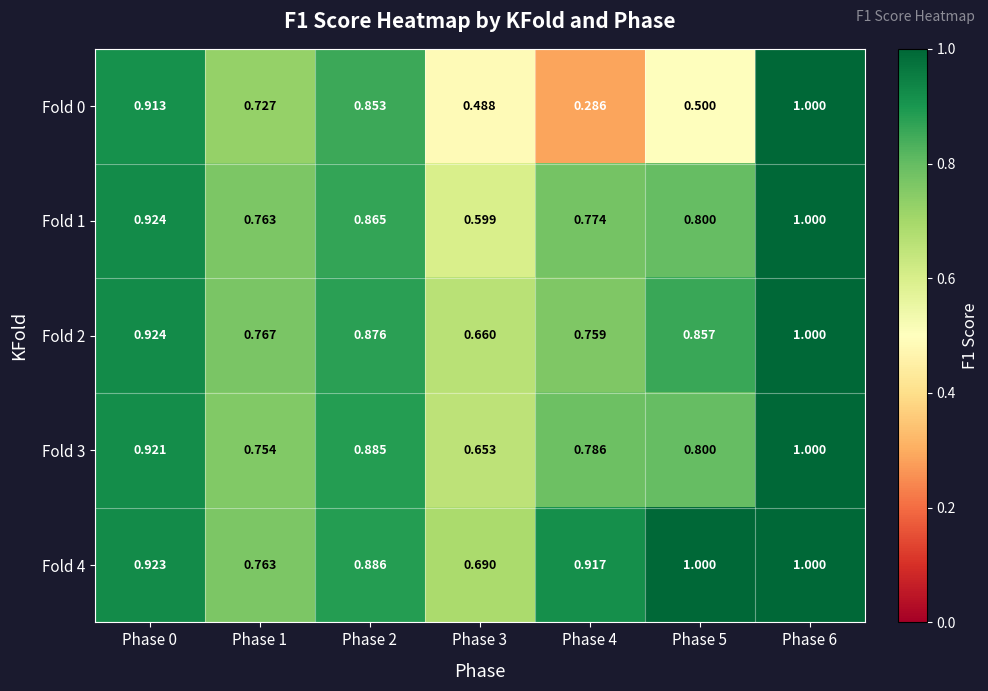

What is the total value across all series at Phase 0?

4.6